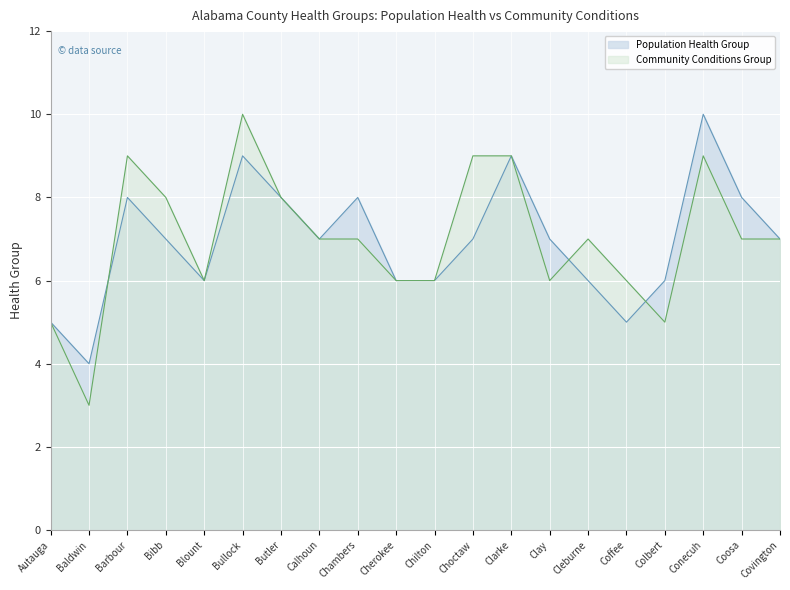

Which series has the widest spread of values?

Community Conditions Group